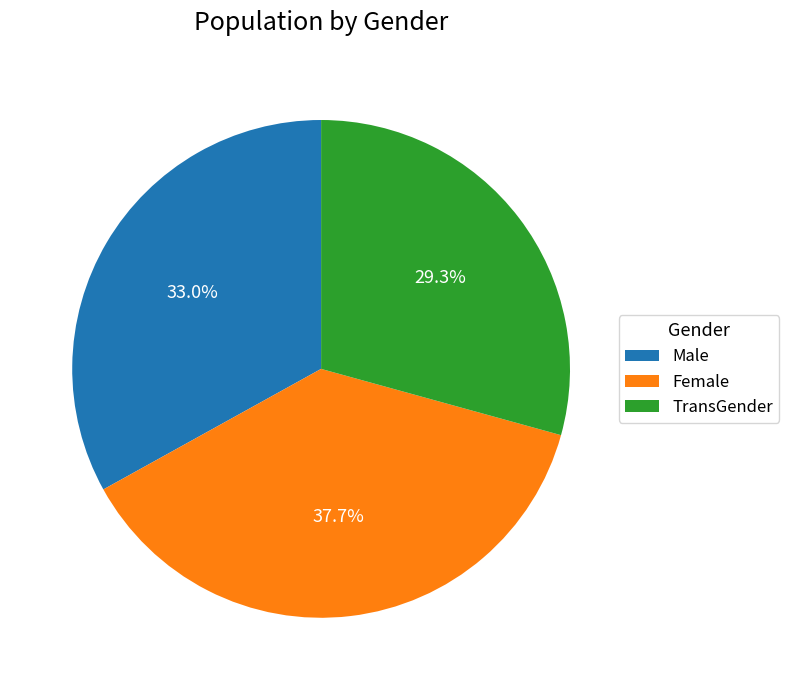

Count the number of slices in the pie.

3